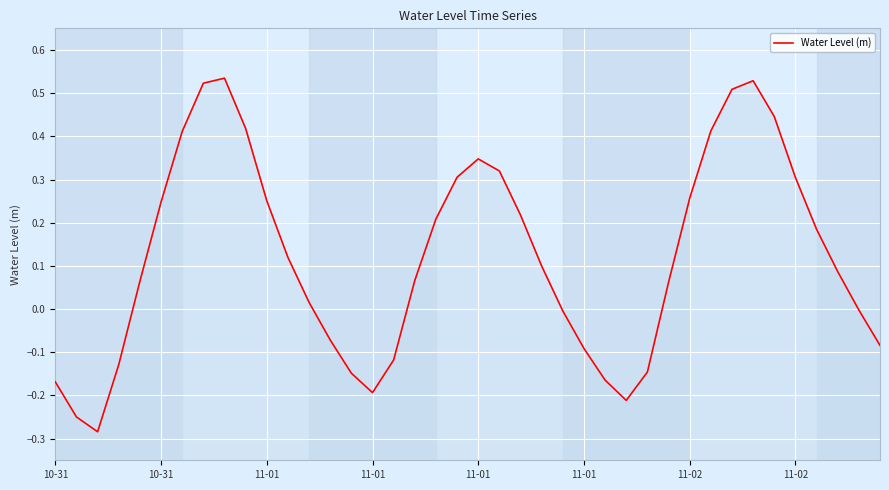

How many values are above zero?

25